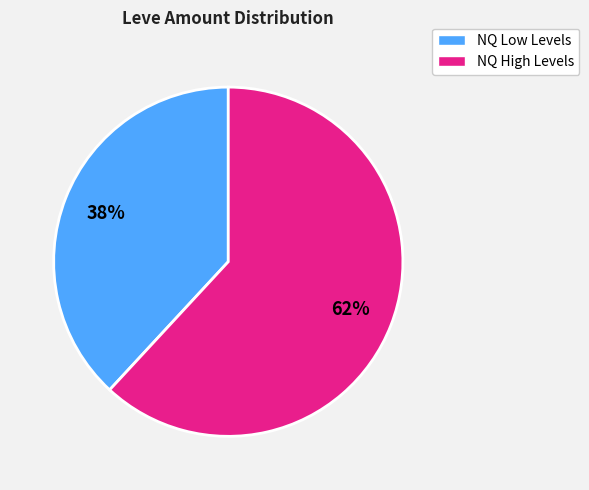

What is the smallest slice in the pie chart?

NQ Low Levels